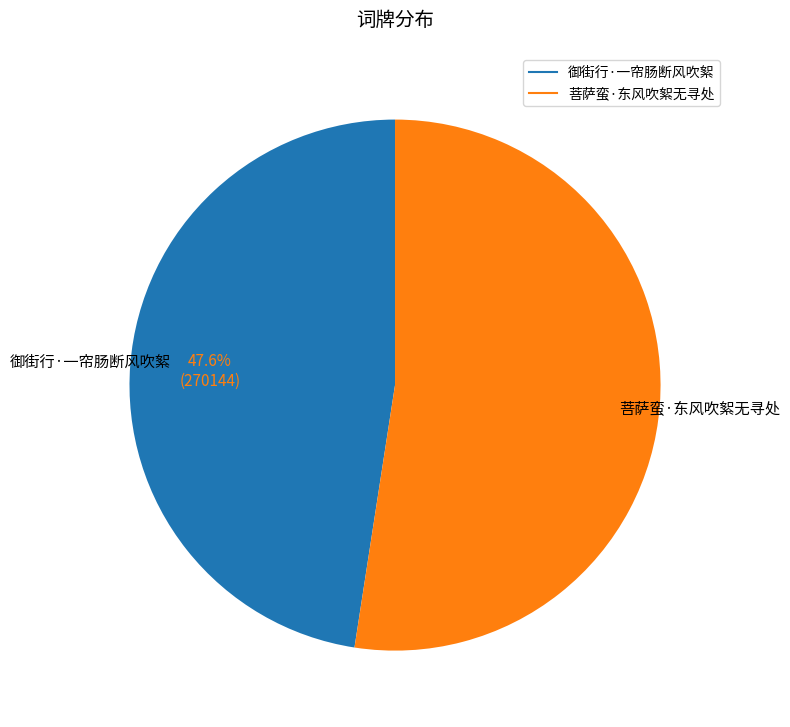

What percentage do 菩萨蛮·东风吹絮无寻处 and 御街行·一帘肠断风吹絮 together represent?

100.0%